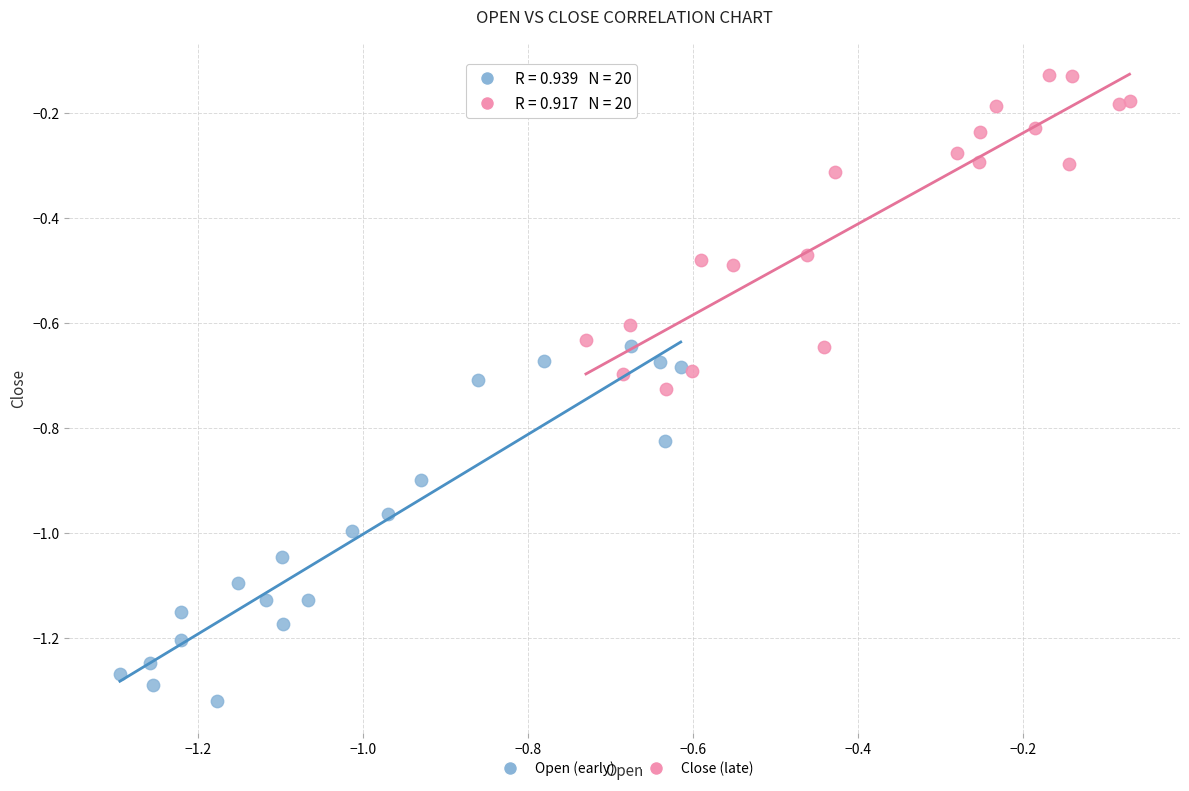

What are all the series names shown in the legend?

Open (early), Close (late)